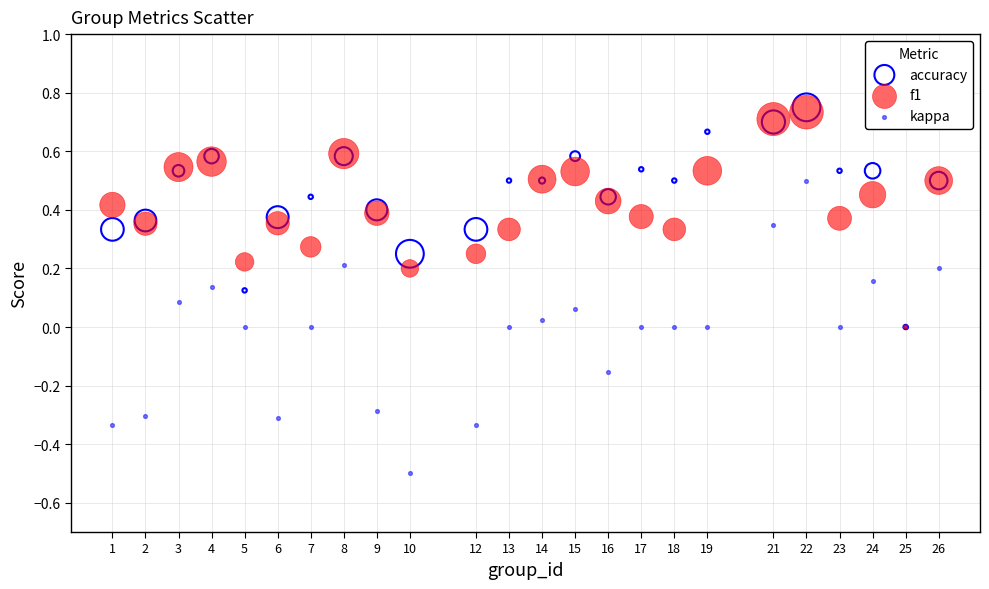

Which series reaches the minimum Y coordinate?

kappa